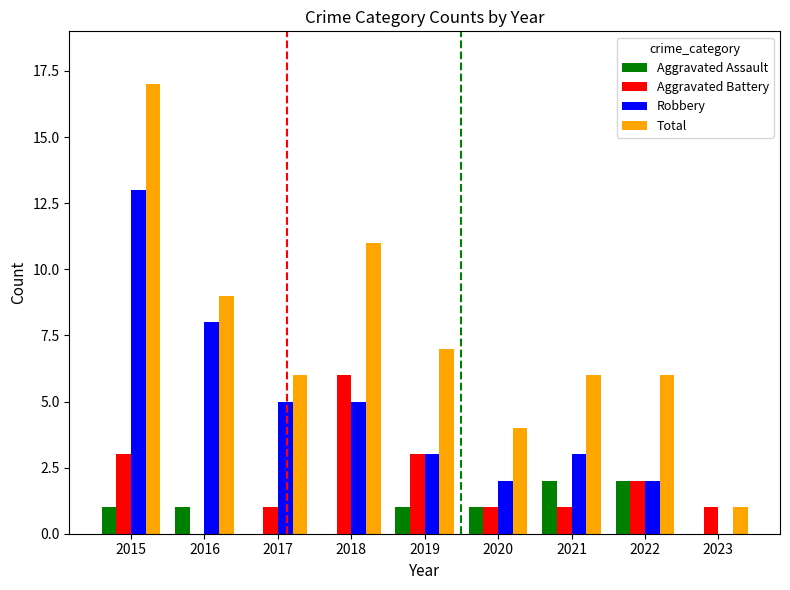

What is the total value across all series at 2022?

12